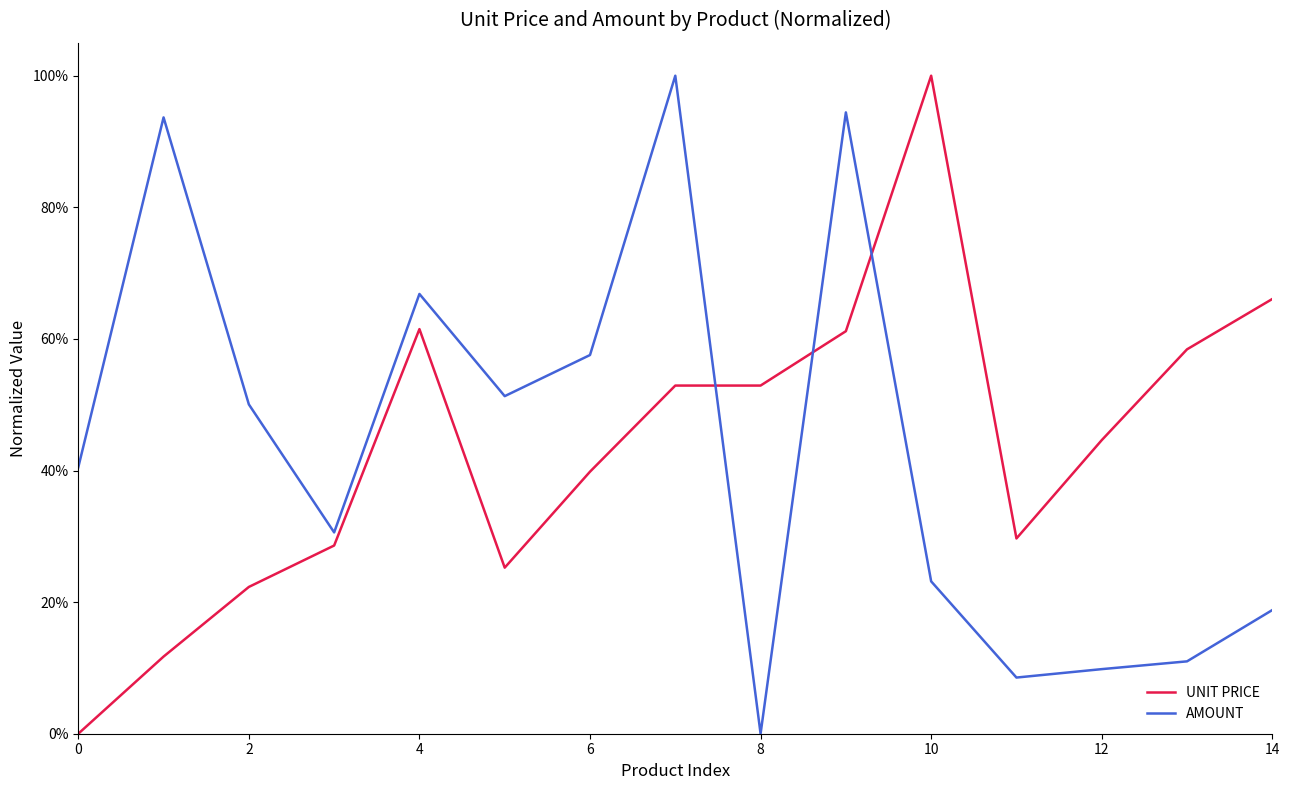

What are all the series names shown in the legend?

UNIT PRICE, AMOUNT